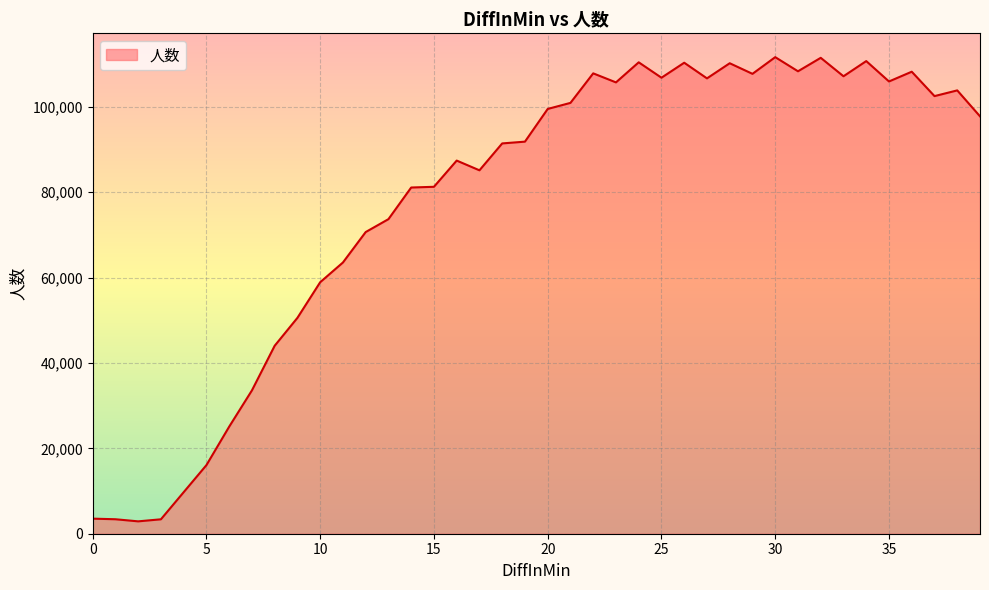

True or false: there are more than 0 points higher than both neighbors.

True